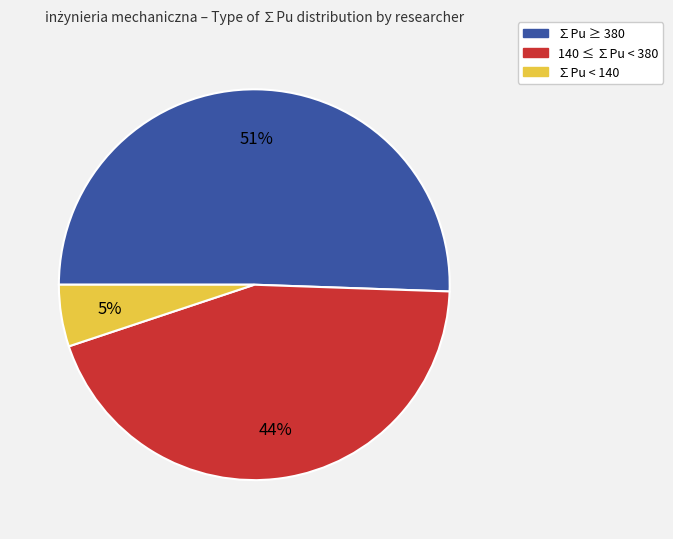

Rank the categories by value from highest to lowest.

∑Pu ≥ 380, 140 ≤ ∑Pu < 380, ∑Pu < 140